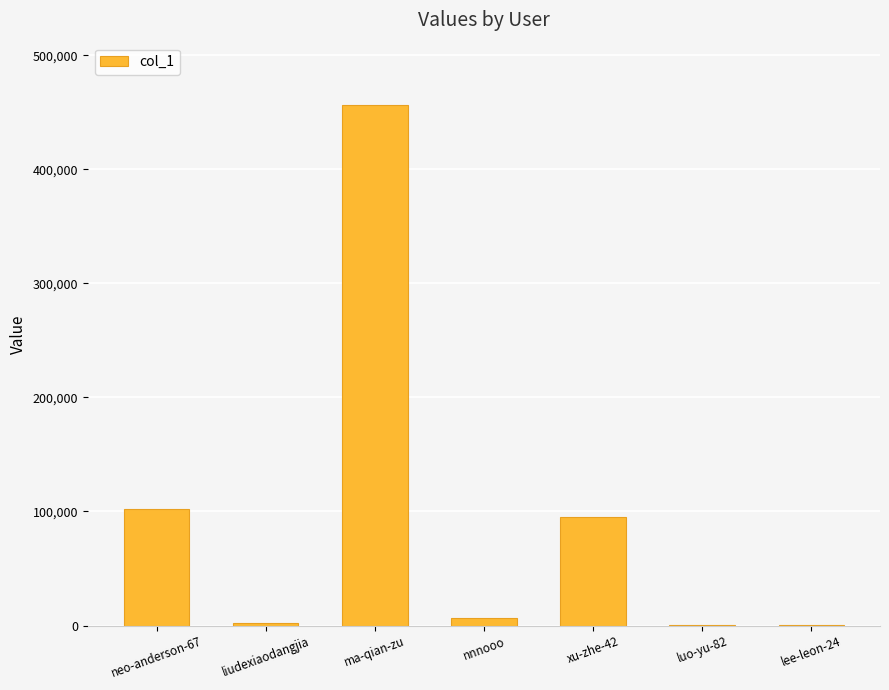

What is the greatest value displayed?

456267